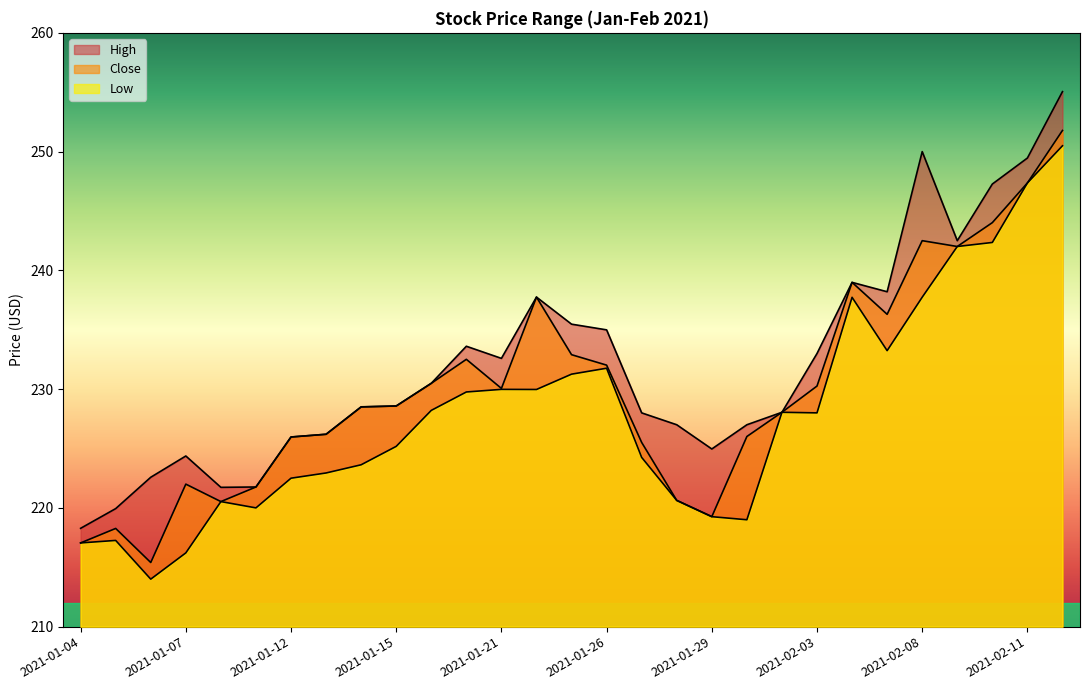

What are all the series names shown in the legend?

High, Close, Low